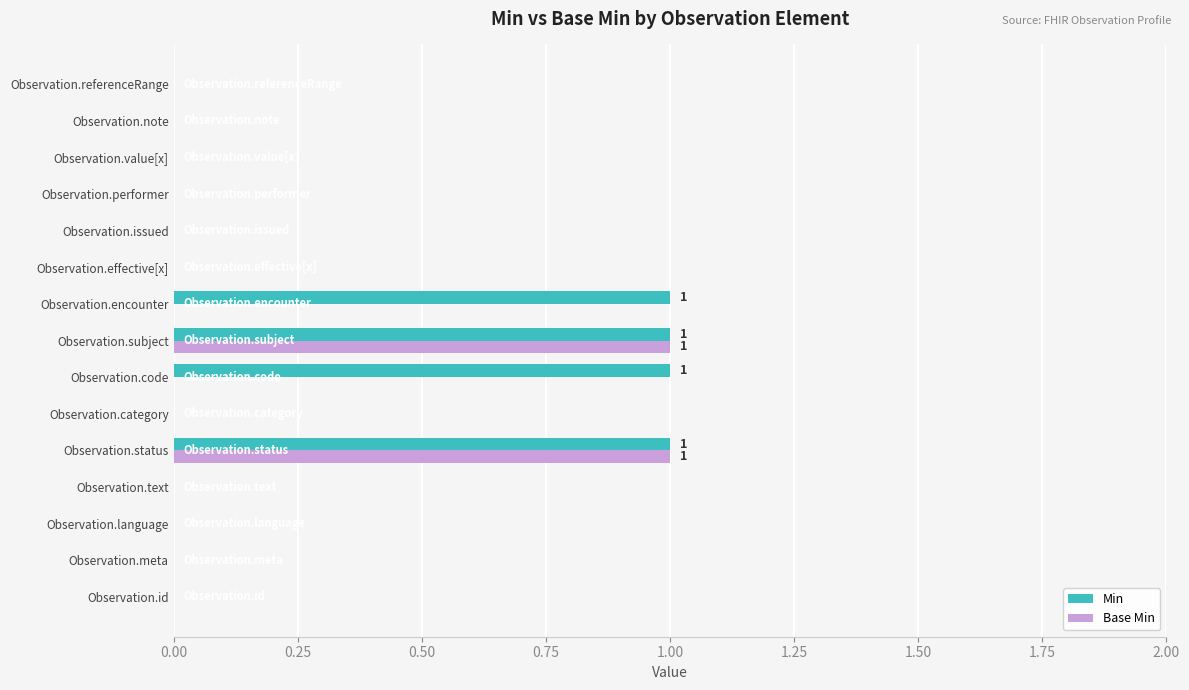

What is the sum of all Min values?

4